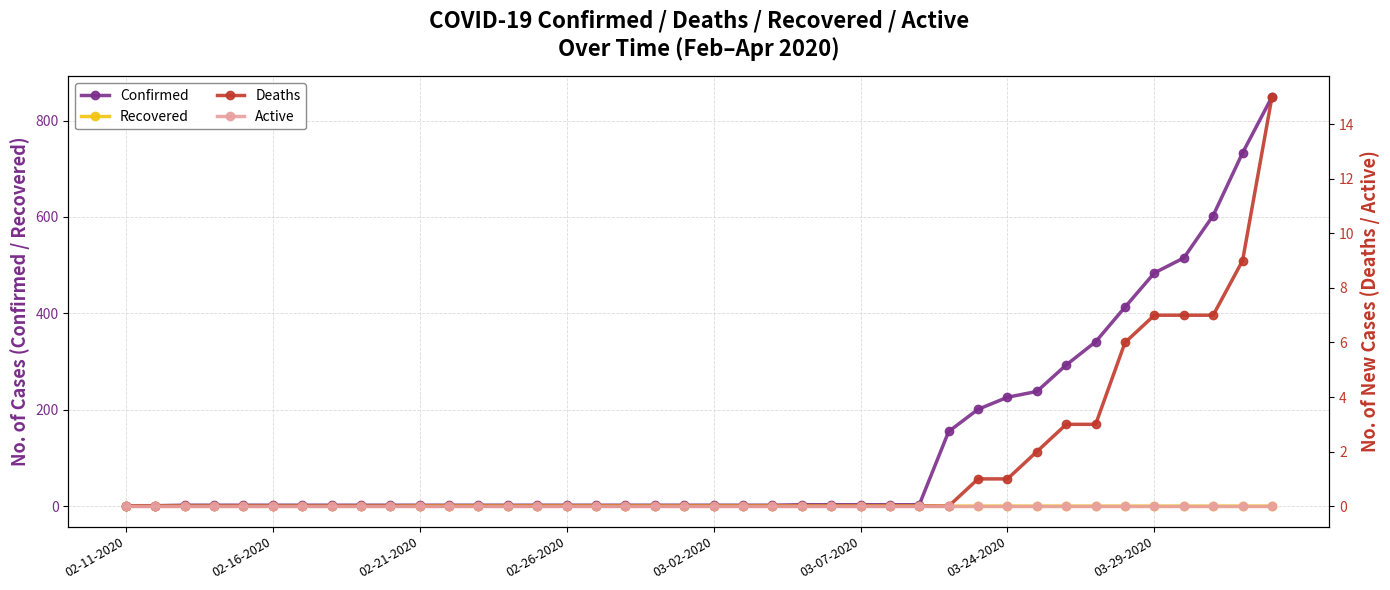

Is it true that Recovered equals 1 at 02-26-2020?

True